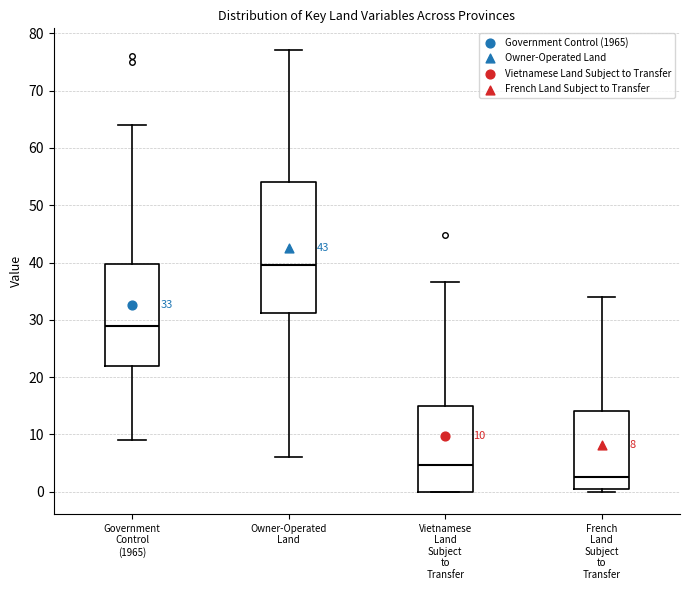

Comparing the boxes themselves (not the whiskers), which one is the tallest?

Owner-Operated Land